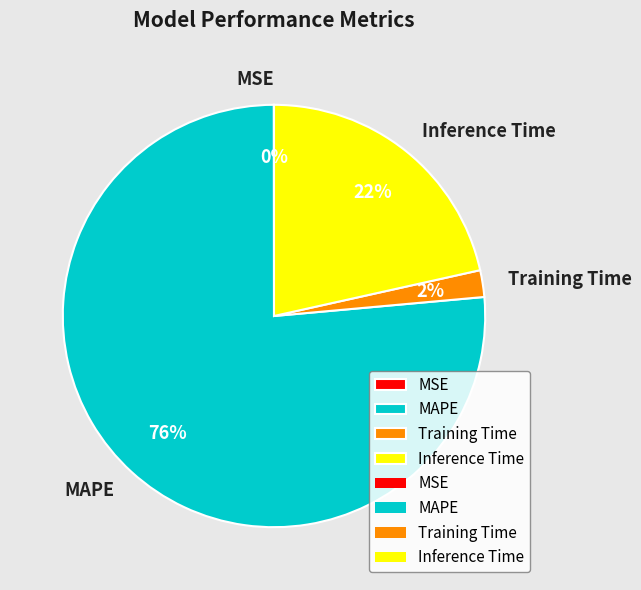

The Inference Time slice represents 13% of the pie. True or false?

False